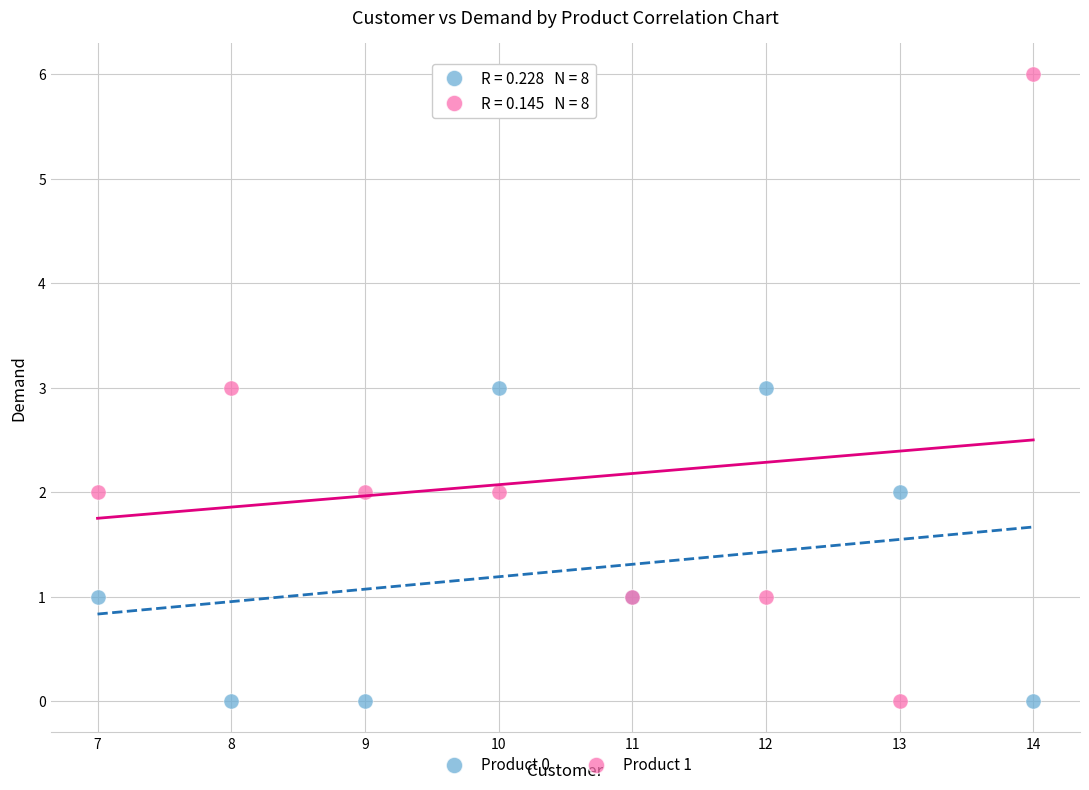

What is the X range (max minus min) for the scatter plot?

7